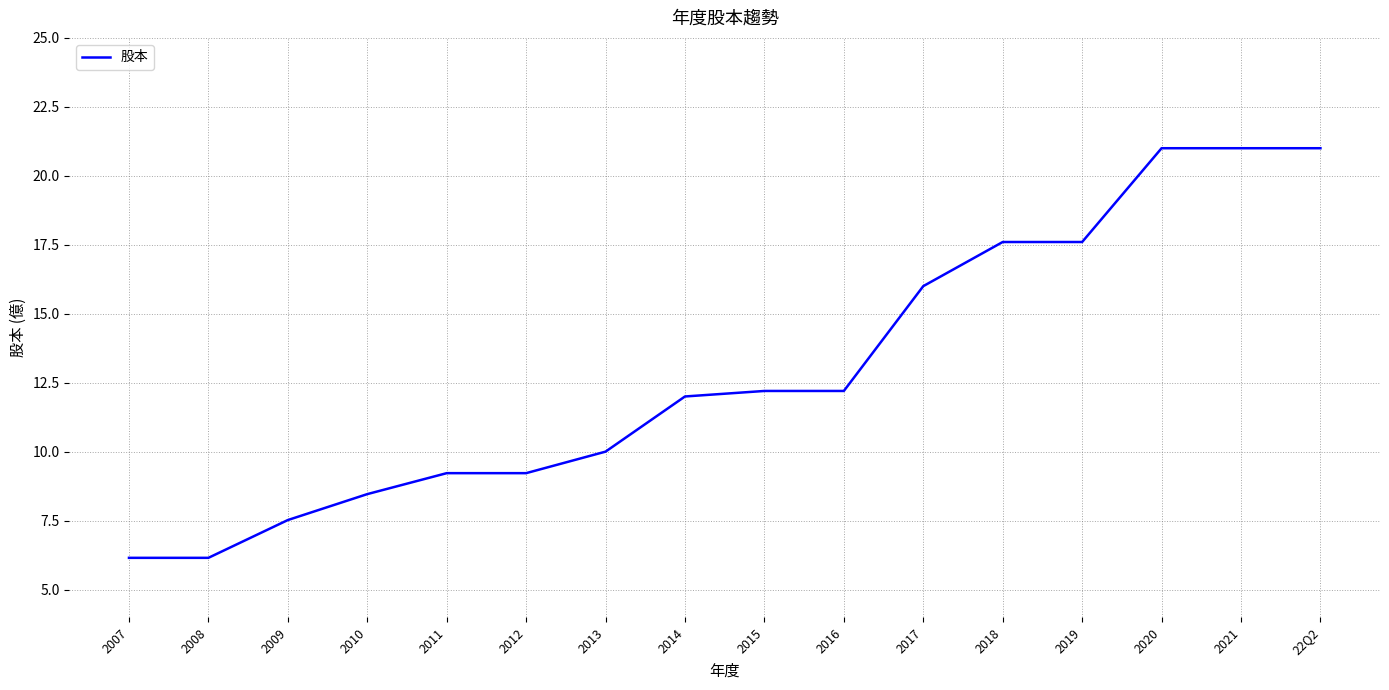

The value at 2012 is 9.2. True or false?

True